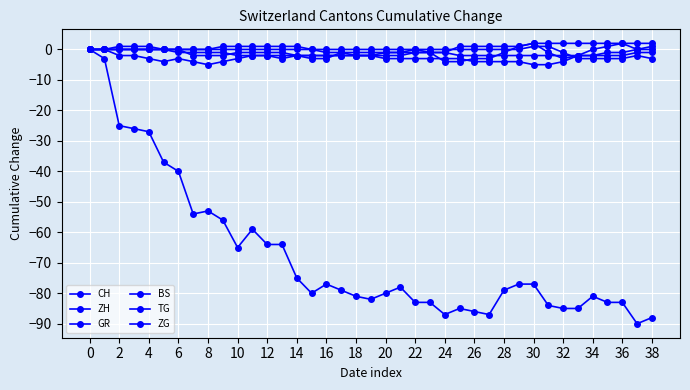

What is the smallest value displayed?

-90